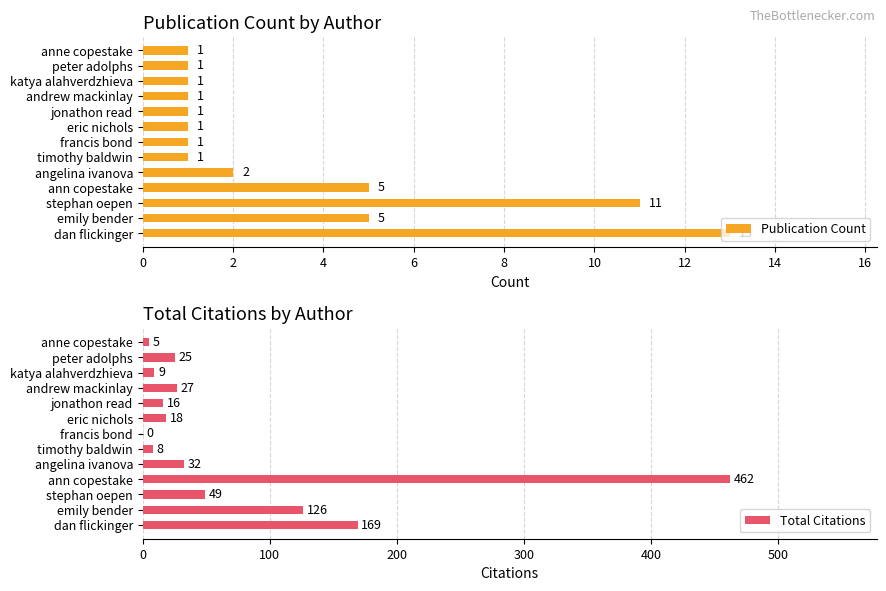

At how many categories does at least one series exceed 243?

1